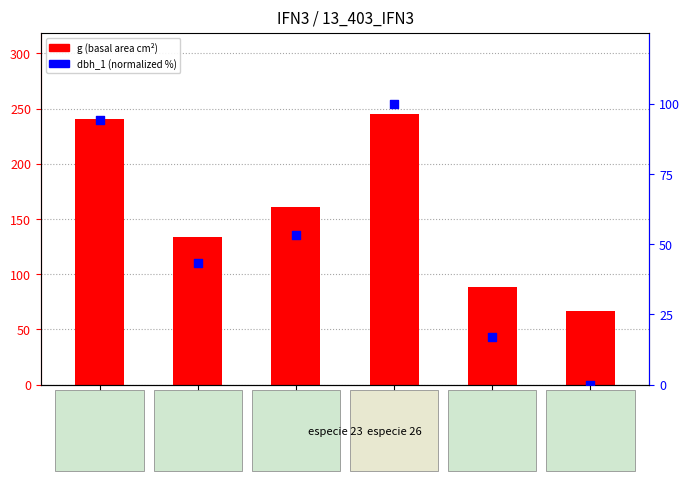

At how many categories does at least one series exceed 59?

6